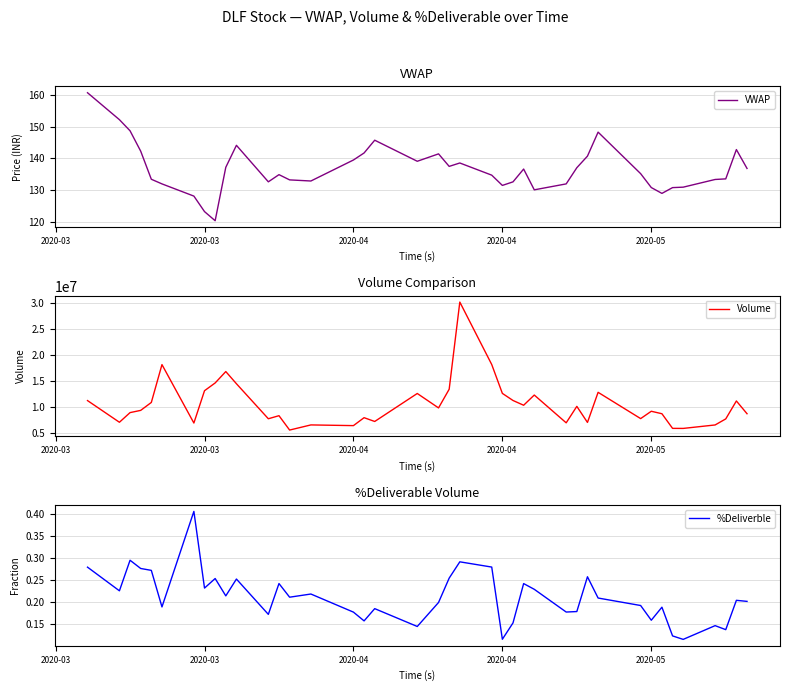

What is the lowest value of the %Deliverble series?

0.1